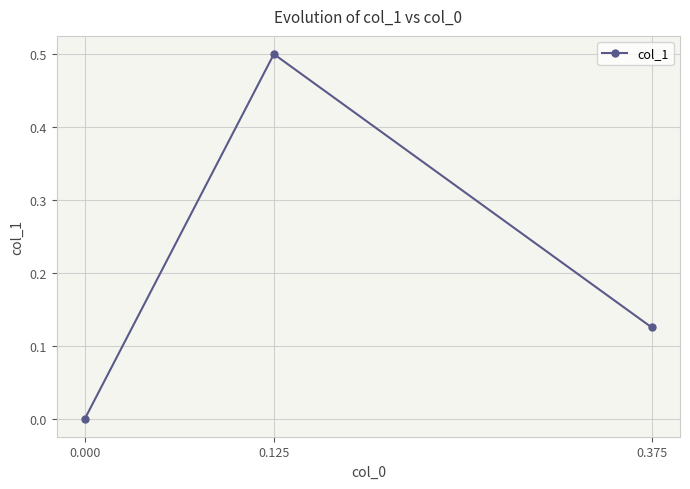

How many lines are shown in the chart?

1